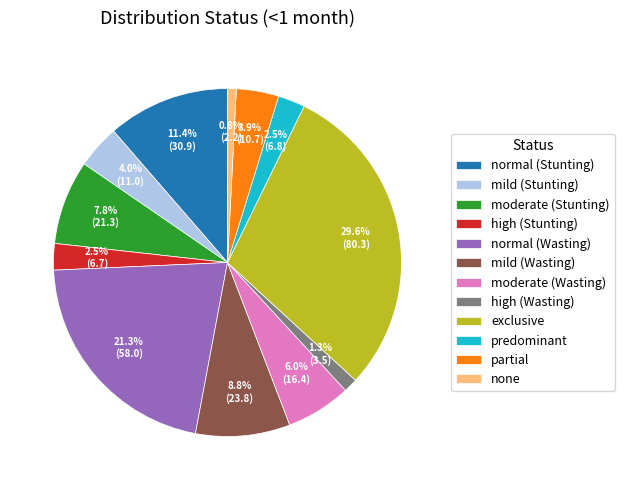

How much of the chart is everything except high (Wasting)?

98.7%